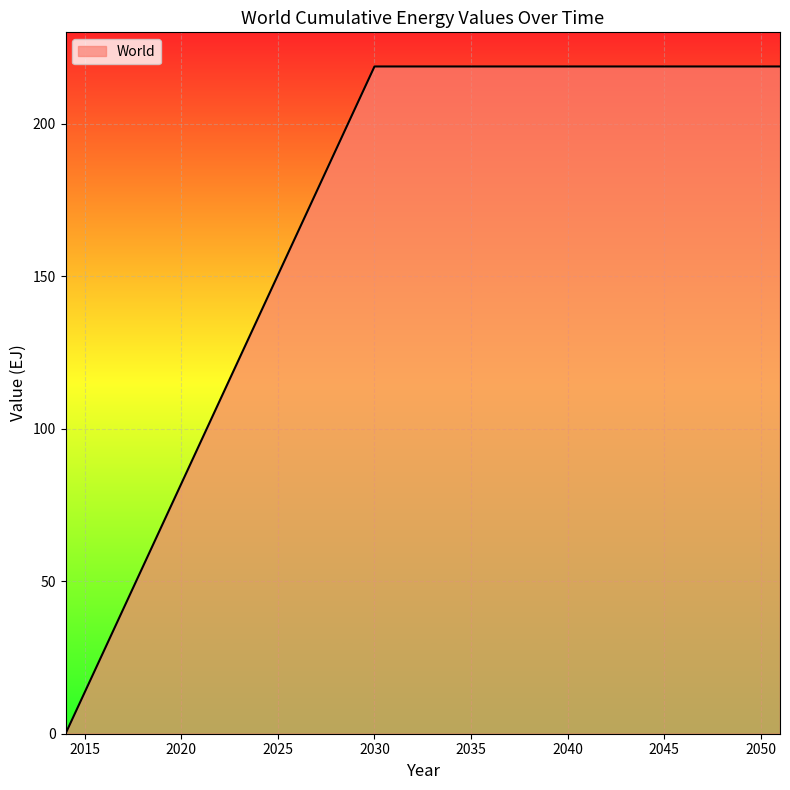

What is the greatest value displayed?

218.8